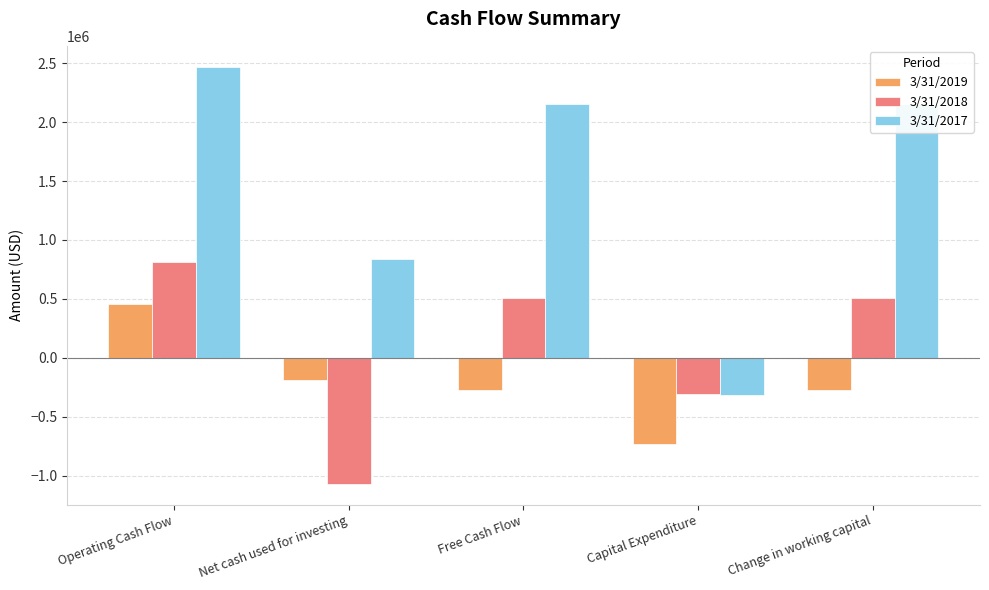

Which series has the largest range (max minus min)?

3/31/2017